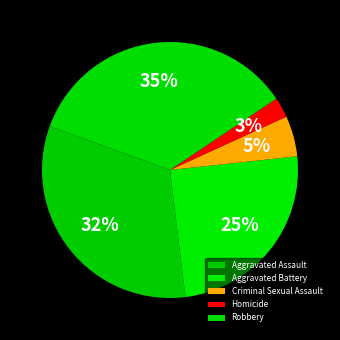

Is it true that Aggravated Assault is 32% of the pie?

True